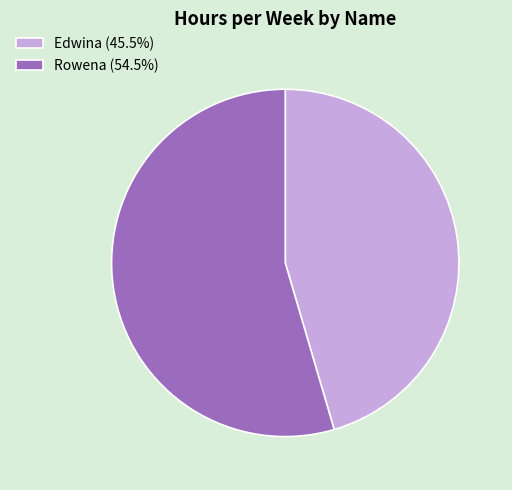

Is the sum of Rowena (54.5%) and Edwina (45.5%) greater than half?

Yes